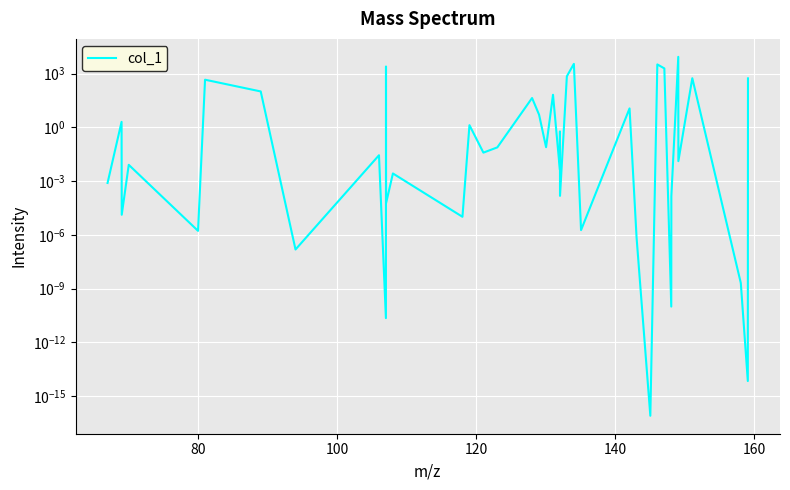

Reading left to right, list all the values displayed in this chart.

0.0	2.0	0.0	0.0	0.0	461.1	102.0	0.0	0.0	0.0	2521.3	0.0	0.0	0.0	1.3	0.0	0.1	43.7	5.1	0.1	66.4	0.0	0.6	0.0	716.6	3534.4	0.0	11.5	0.0	0.0	3282.6	1974.4	0.0	0.0	8731.1	0.0	559.3	0.0	0.0	547.5